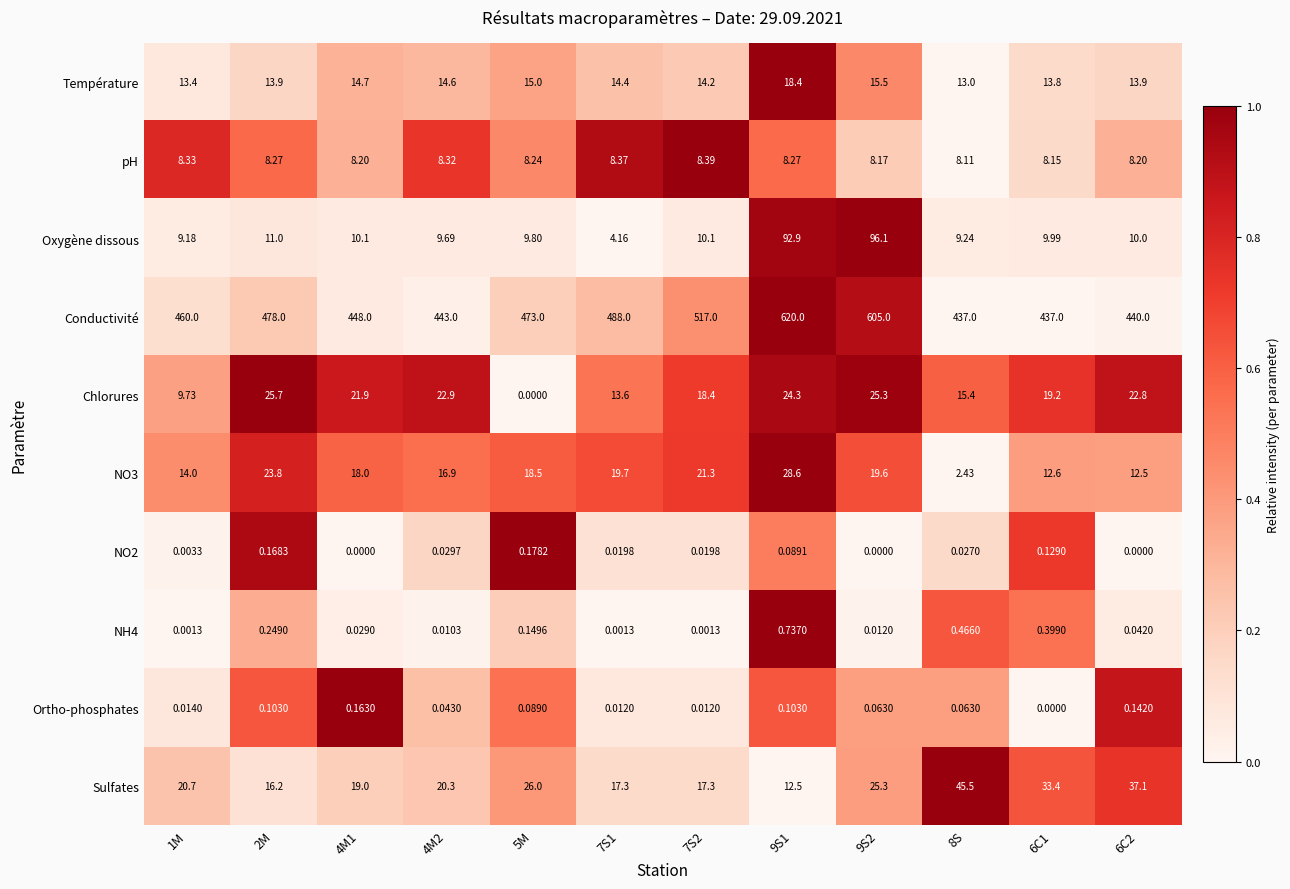

Which series has the largest total across all categories?

Conductivité